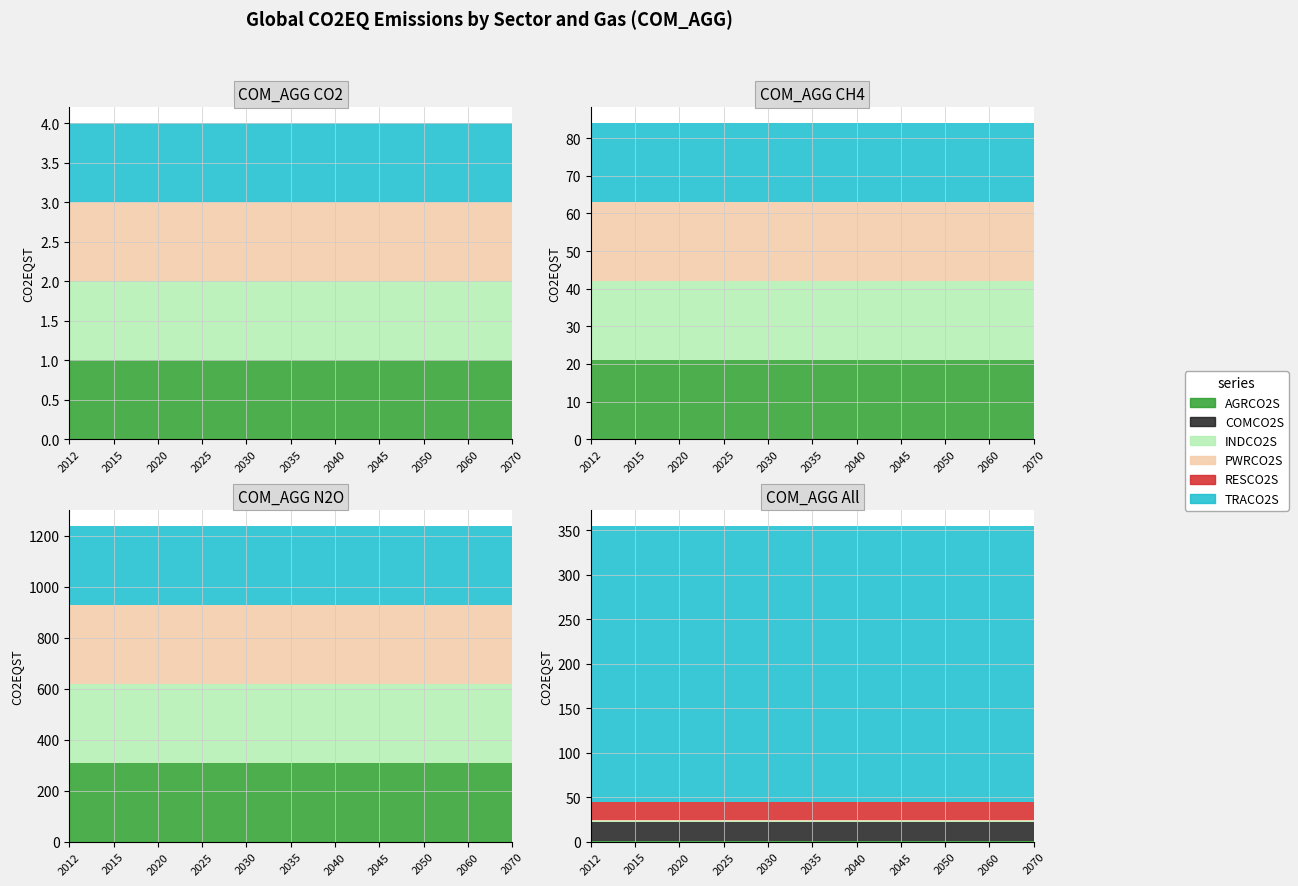

True or false: TRACO2S has a value of 2 at 2070.

False